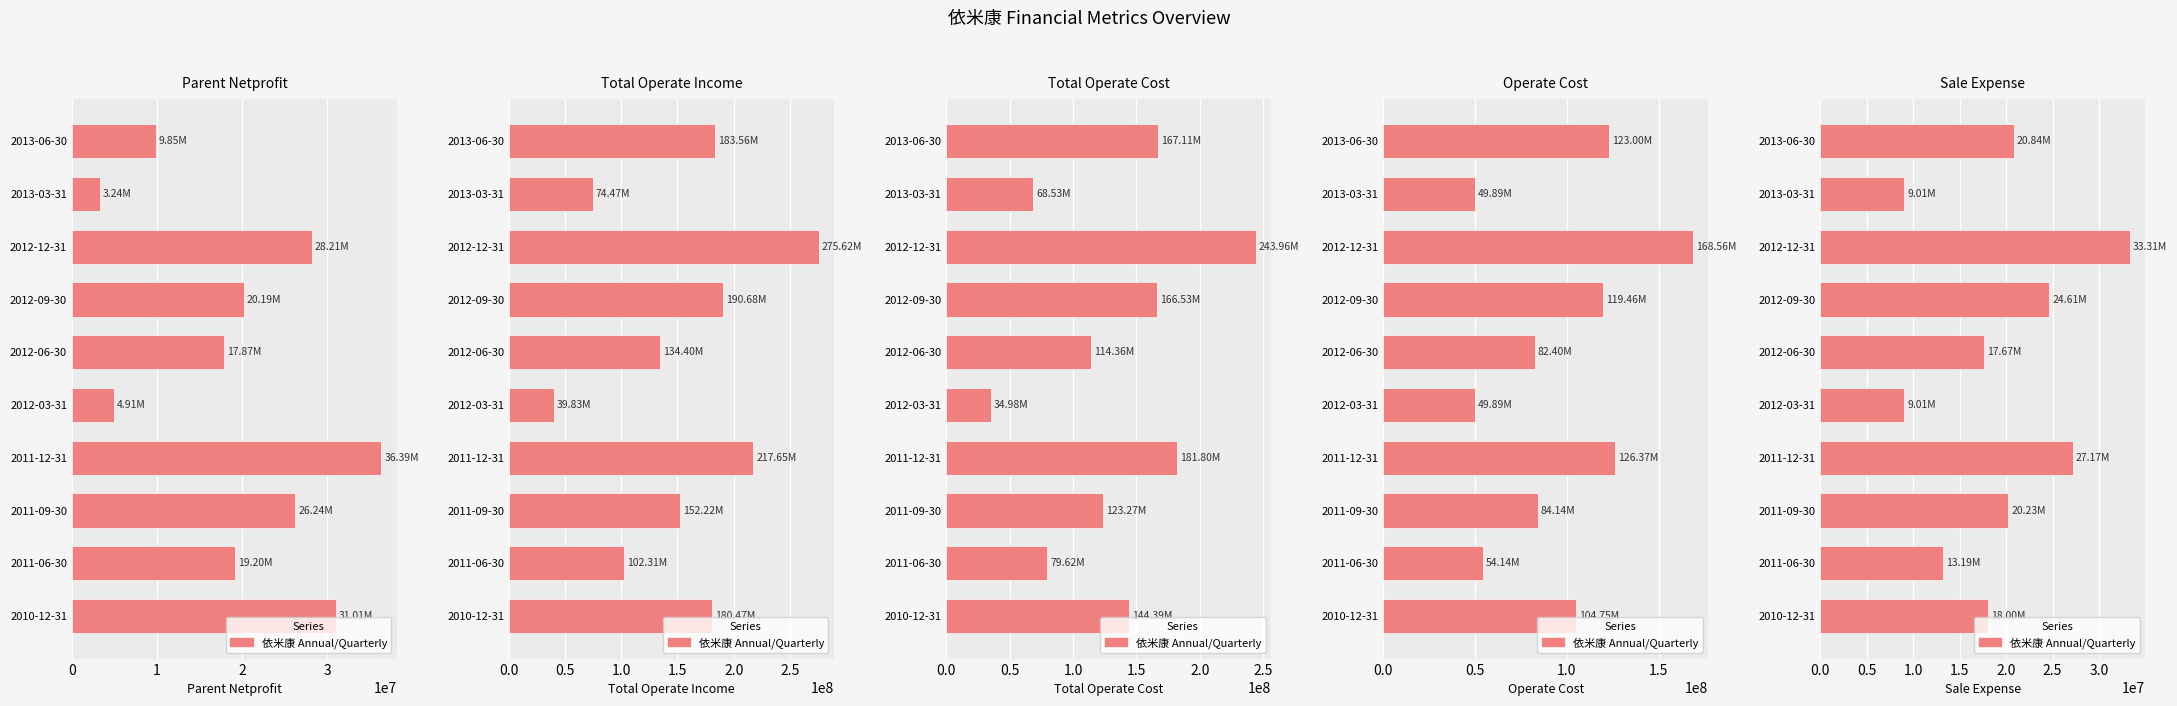

Is the value of TOTAL_OPERATE_INCOME at 2011-12-31 greater than the value of PARENT_NETPROFIT at 2012-06-30?

Yes